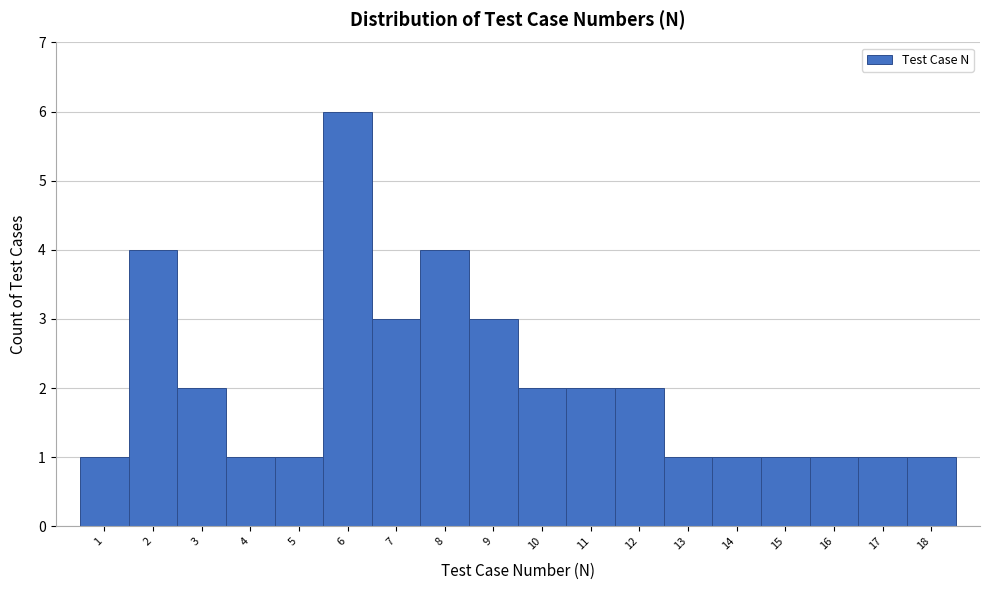

Which range on the x-axis has the tallest bar?

5.5 to 6.5